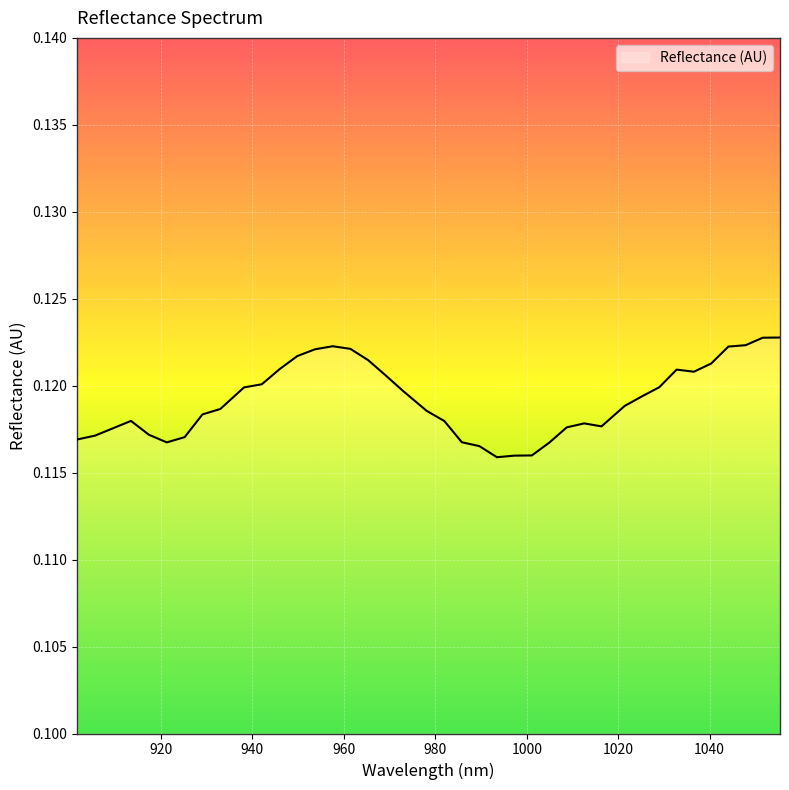

Reading left to right, what are all the values shown in this chart?

0.1	0.1	0.1	0.1	0.1	0.1	0.1	0.1	0.1	0.1	0.1	0.1	0.1	0.1	0.1	0.1	0.1	0.1	0.1	0.1	0.1	0.1	0.1	0.1	0.1	0.1	0.1	0.1	0.1	0.1	0.1	0.1	0.1	0.1	0.1	0.1	0.1	0.1	0.1	0.1